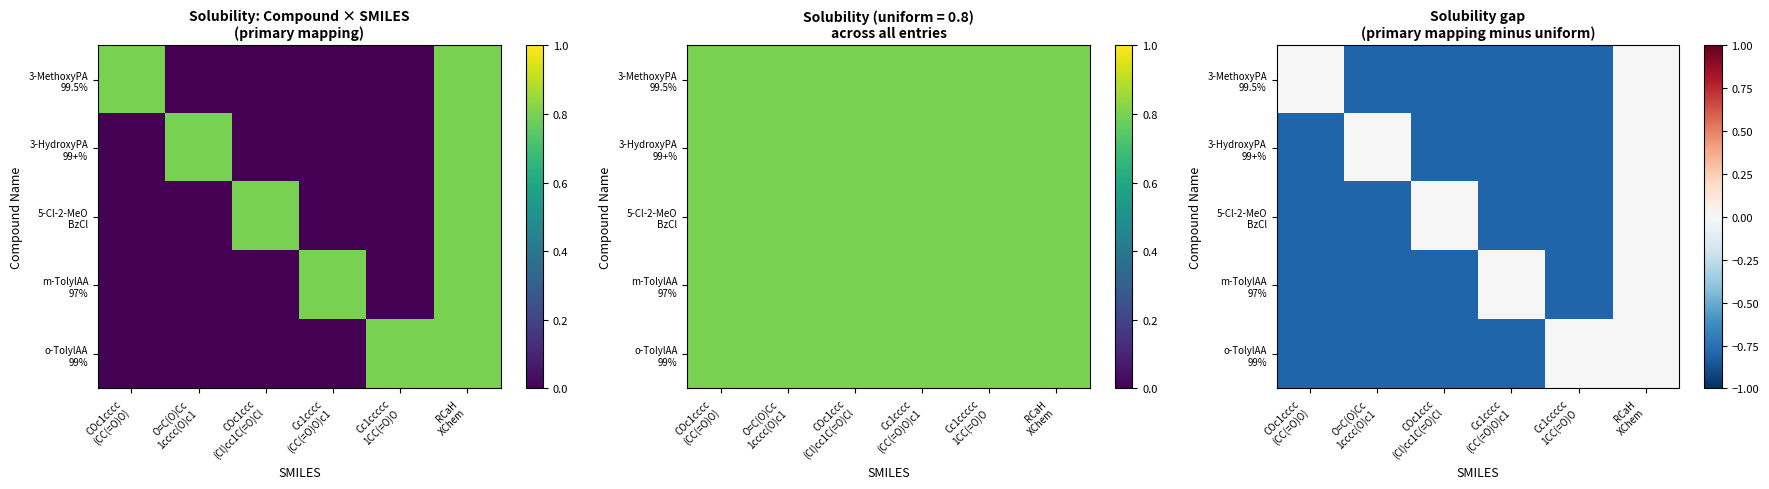

At which label does 3-HydroxyPA 99+% reach its minimum?

COc1cccc (CC(=O)O)